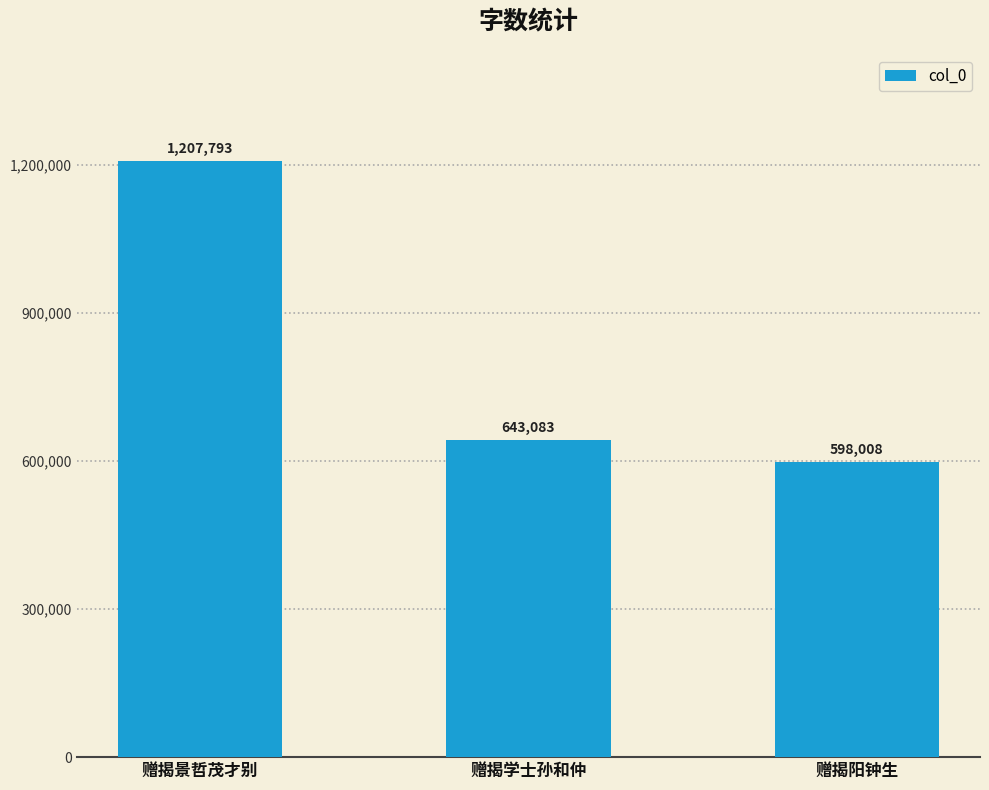

Between 赠揭阳钟生 and 赠揭学士孙和仲, which is larger?

赠揭学士孙和仲